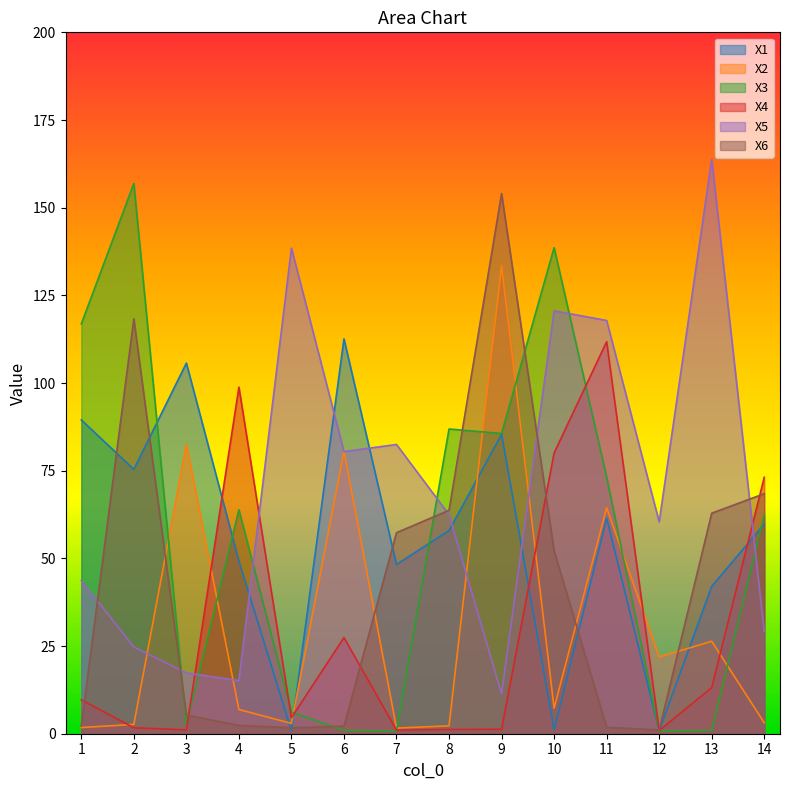

Between 1 and 5, which series saw the biggest shift?

X3